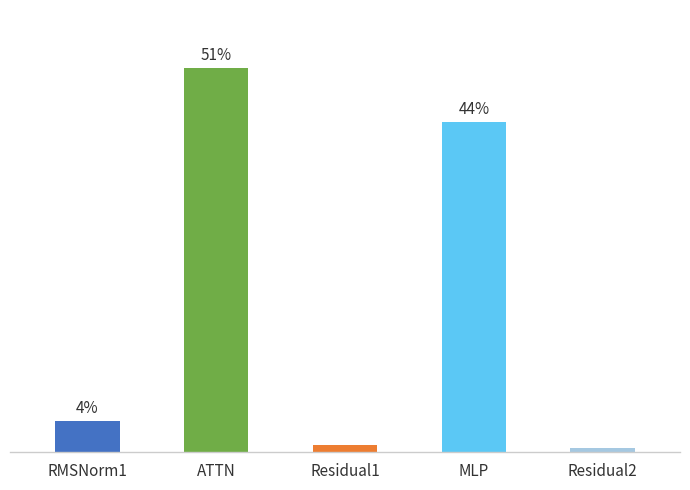

What is the label of the 3rd bar from the left?

Residual1